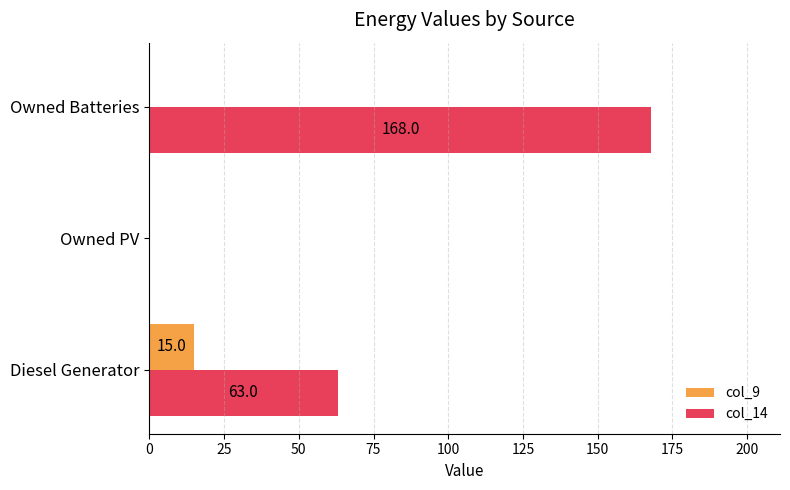

What is the sum of the col_9 values at Owned Batteries and Diesel Generator?

15